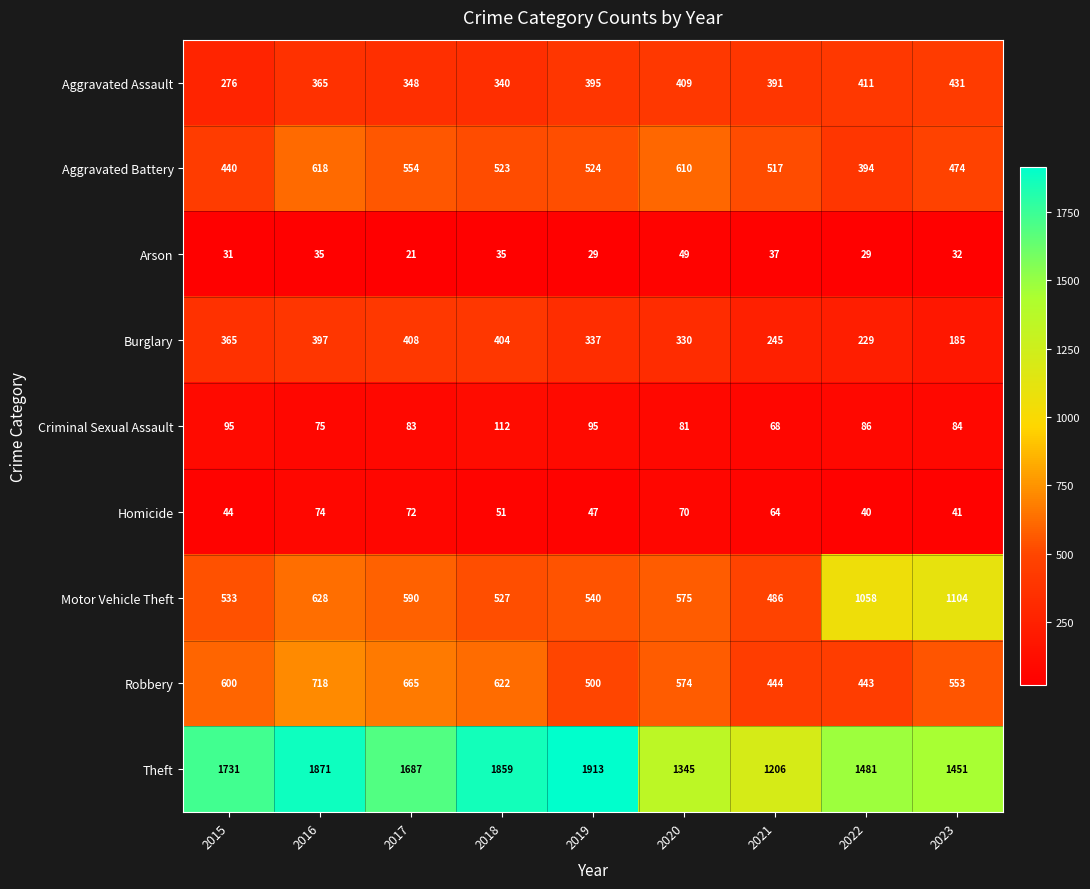

Which label corresponds to the largest value in the chart?

2019